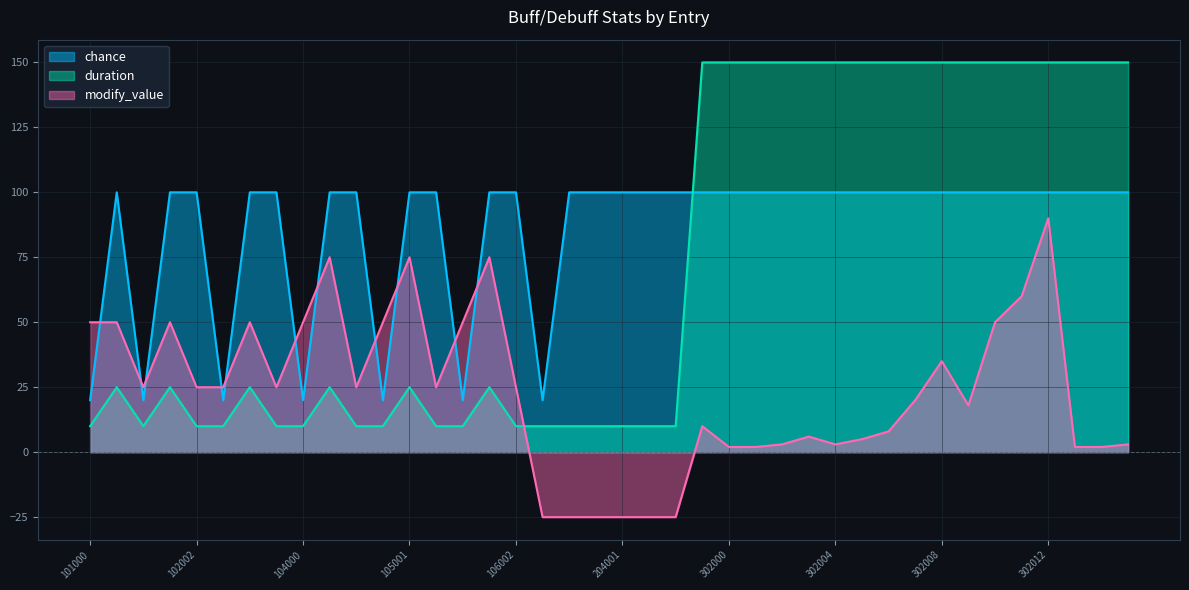

True or false: chance has more than 2 interior local peaks.

False